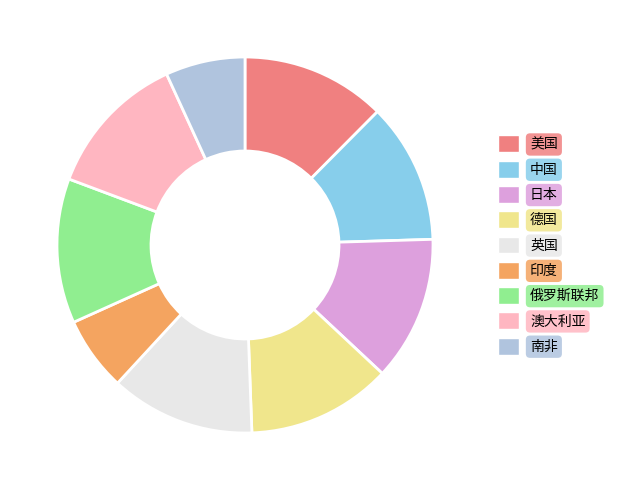

The 日本 slice represents 12% of the pie. True or false?

True